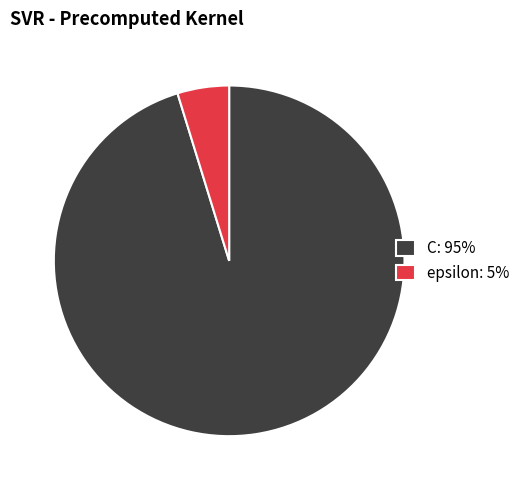

Which slice is the smallest?

epsilon